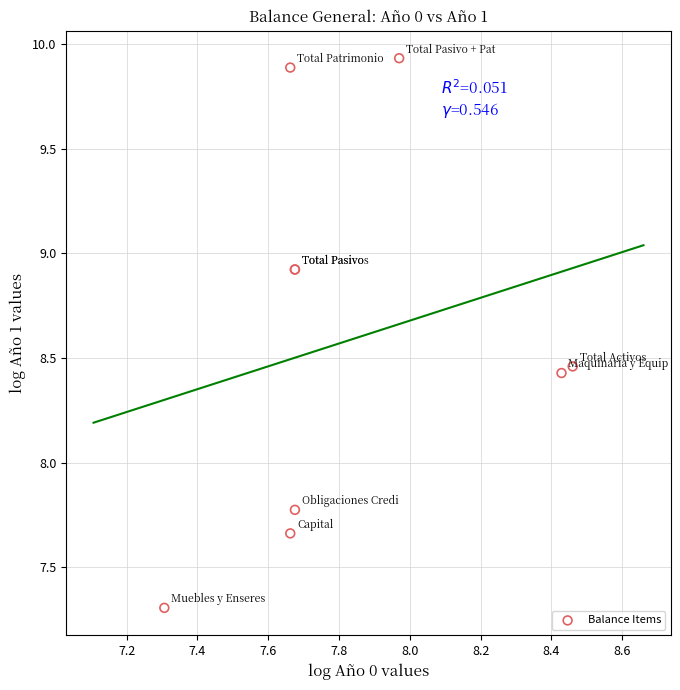

What Y value in the scatter plot is closest to 8?

7.8